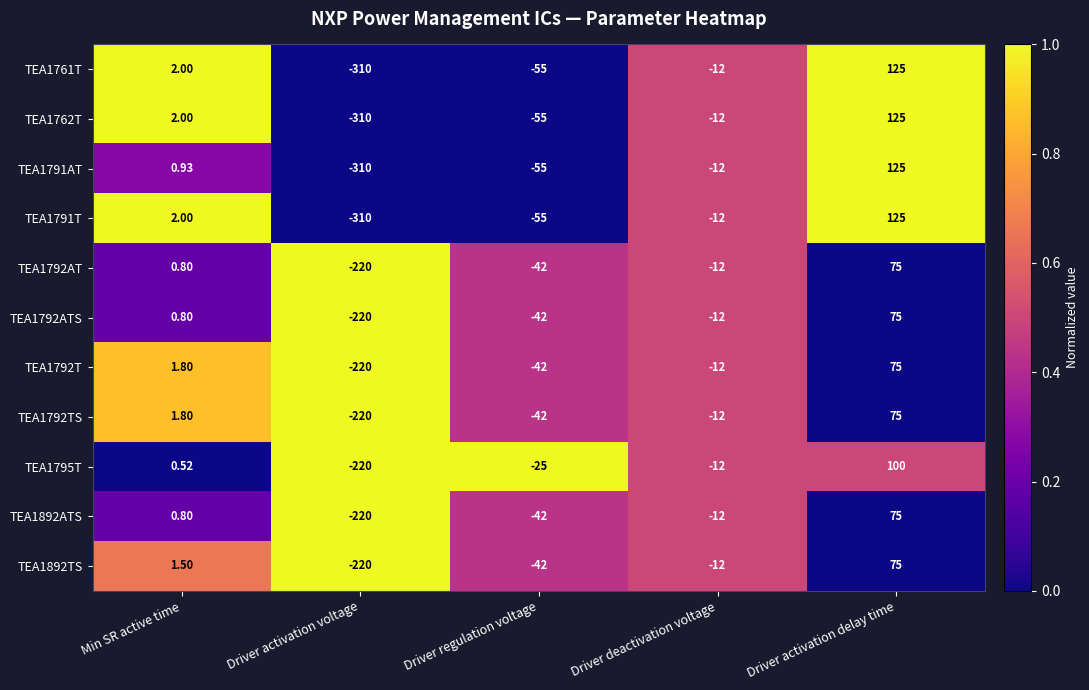

Is the value of TEA1792TS at Driver activation delay time greater than the value of TEA1892TS at Driver regulation voltage?

Yes